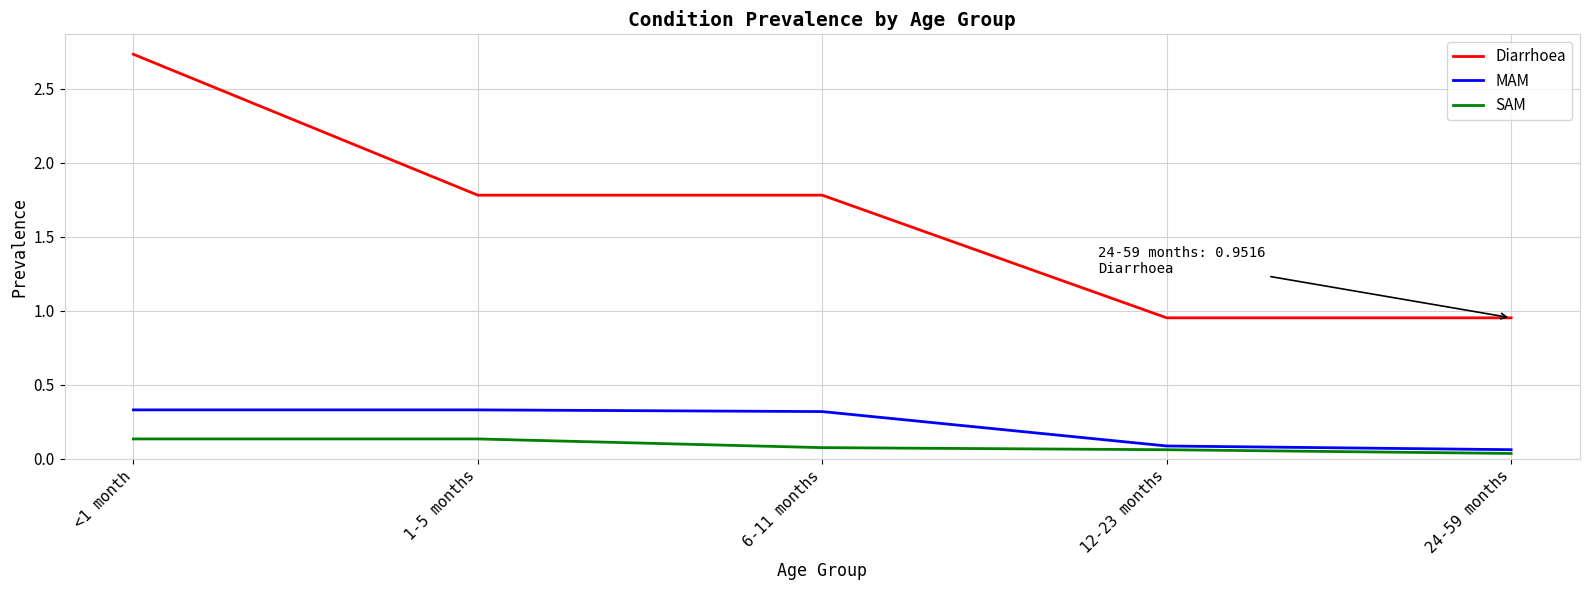

True or false: SAM and Diarrhoea cross at least once.

False